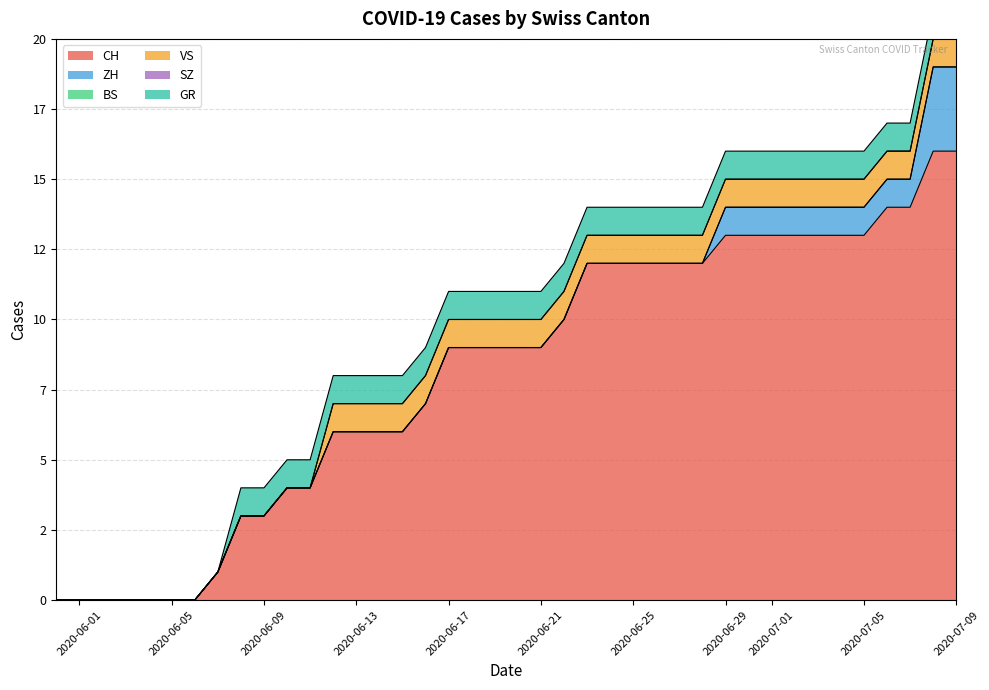

What is the sum of all ZH values?

15